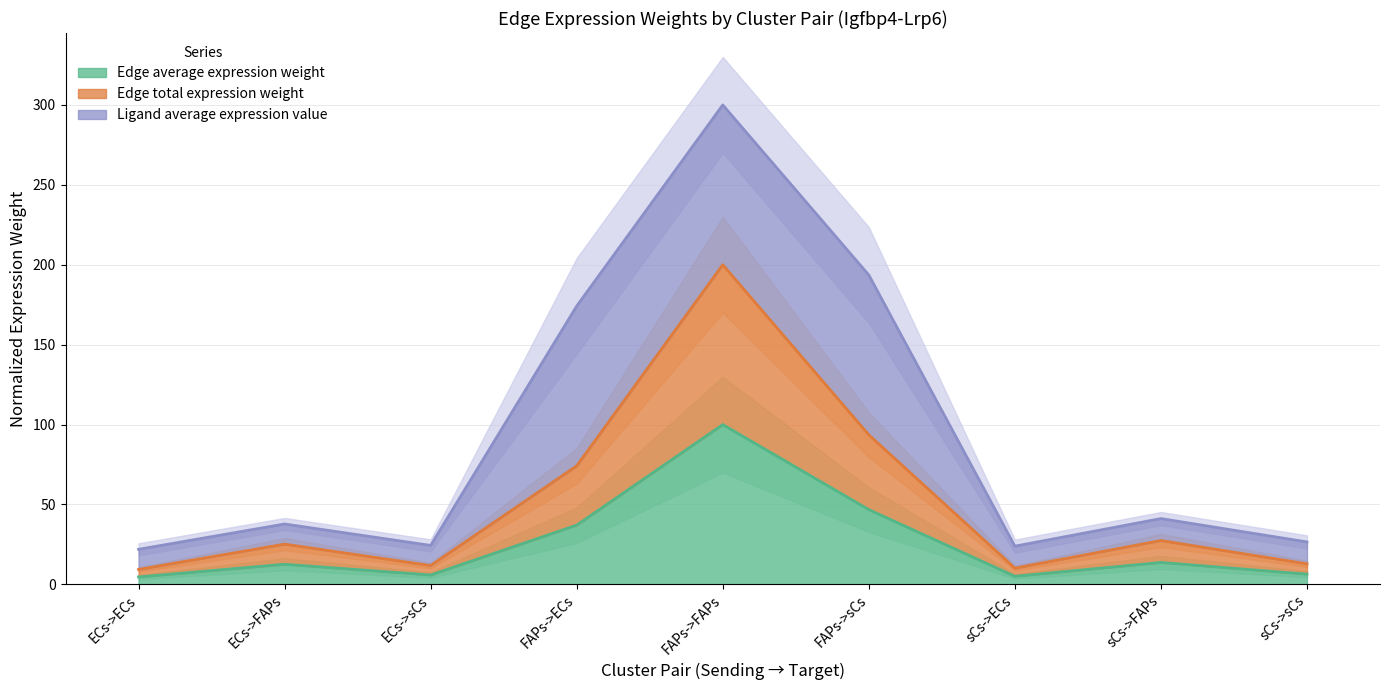

Count the number of categories in the chart.

9